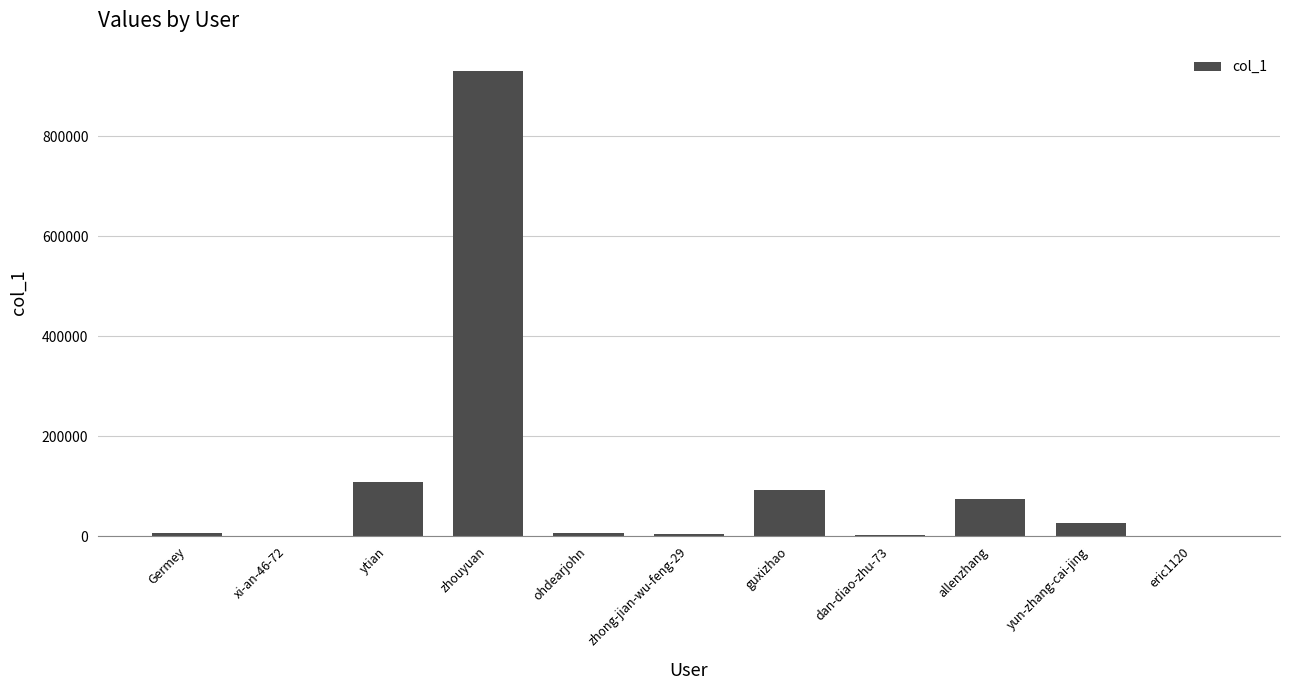

Approximately how many times larger is the value at ytian compared to xi-an-46-72?

1119.8